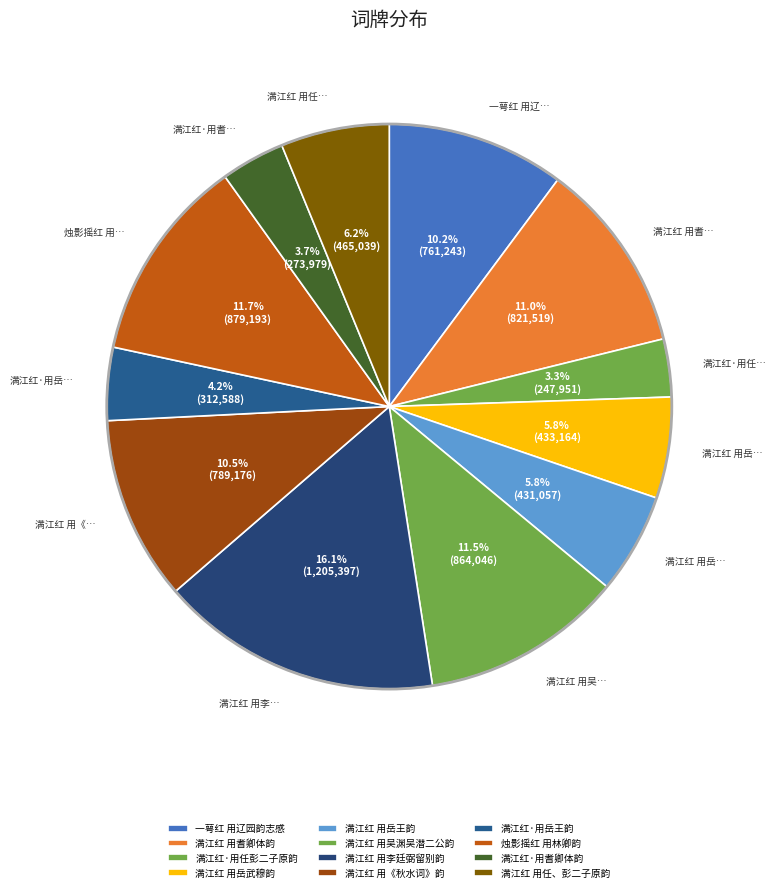

The 满江红·用任彭二子原韵 slice represents 3% of the pie. True or false?

True